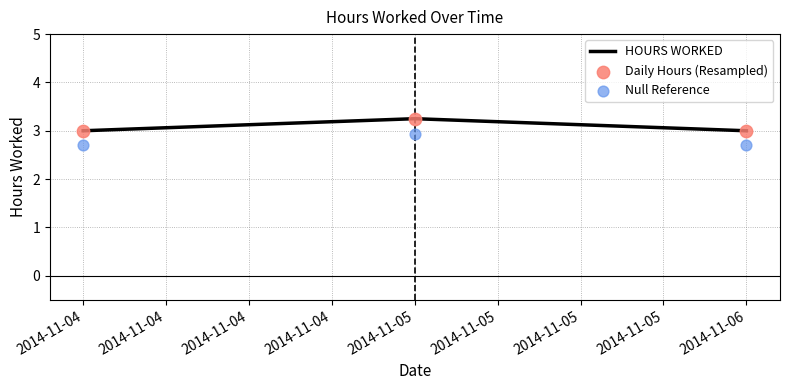

At how many categories does at least one series exceed 3?

1